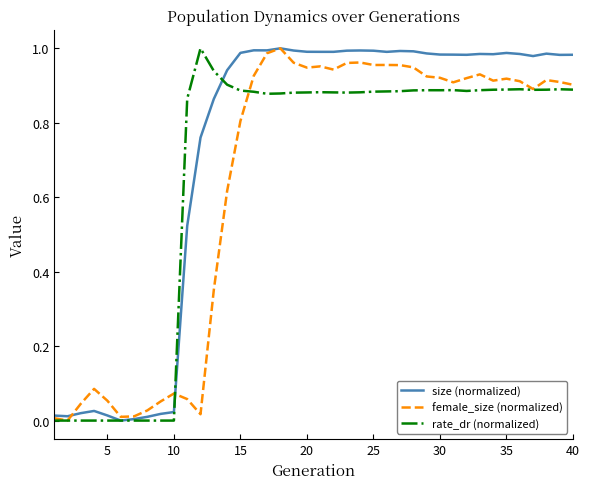

What are all the series names shown in the legend?

size (normalized), female_size (normalized), rate_dr (normalized)